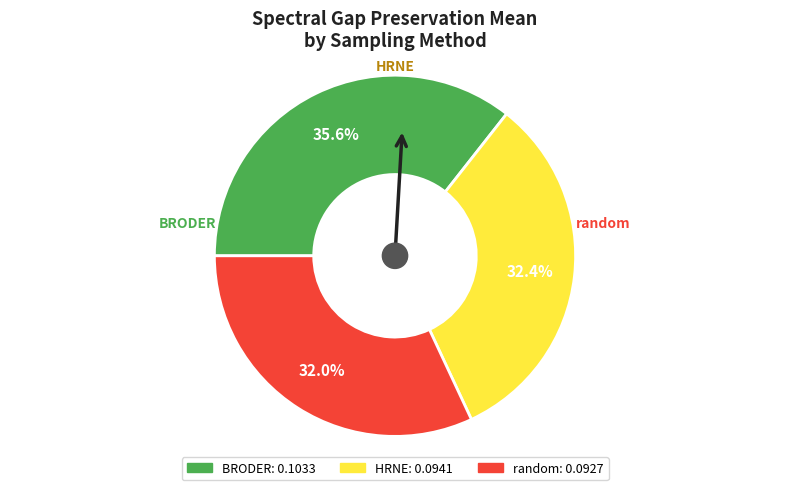

To the nearest percent, what is the difference between the BRODER and random slice percentages?

4%